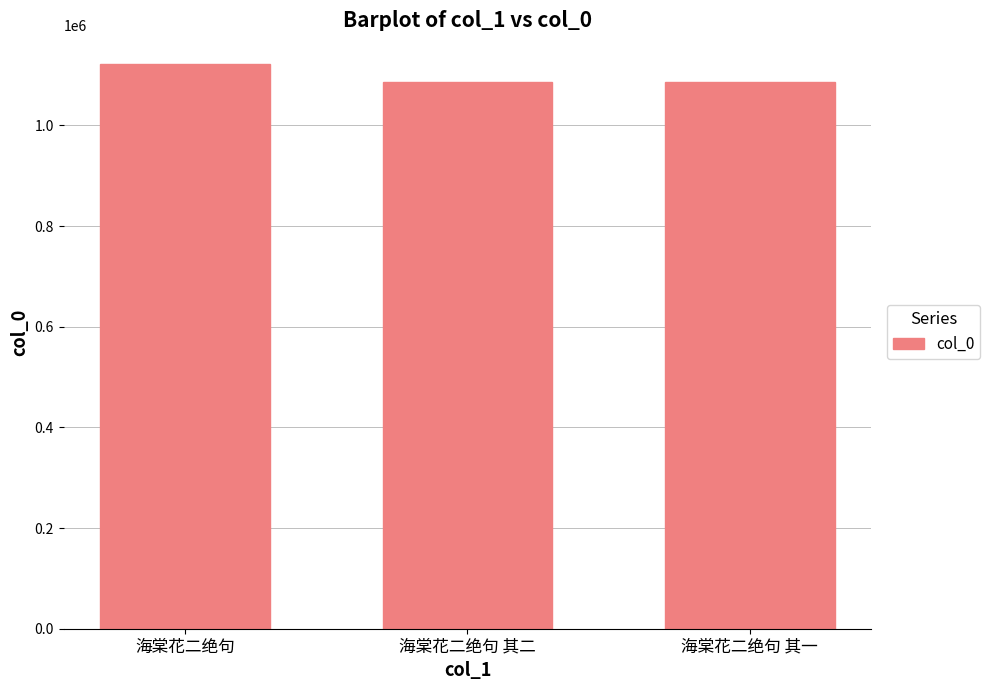

What position from the left is 海棠花二绝句?

1